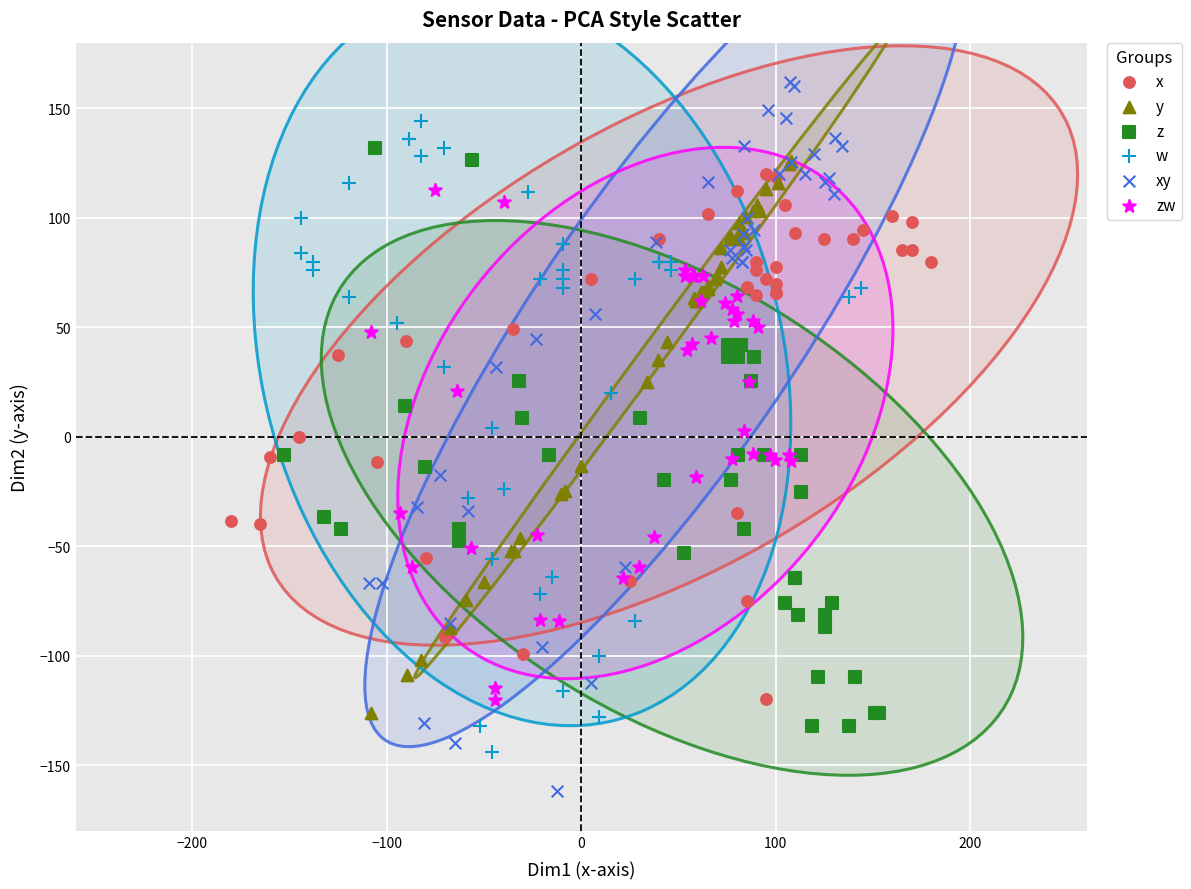

Which series contains the highest Y value?

xy